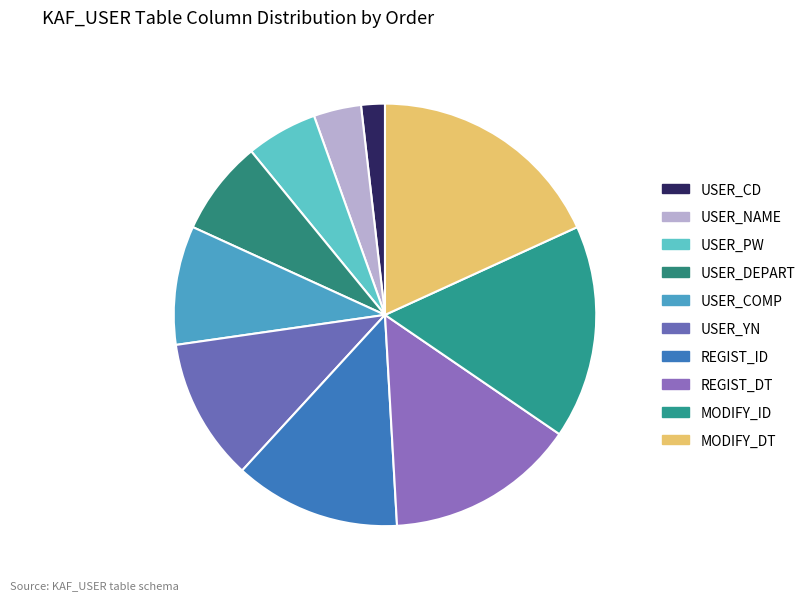

Does USER_CD represent more than half of the total?

No